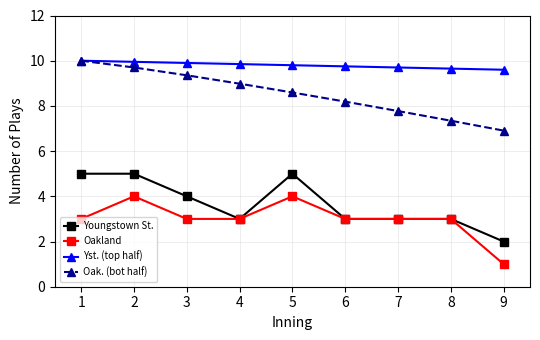

What is the greatest value displayed?

10.0